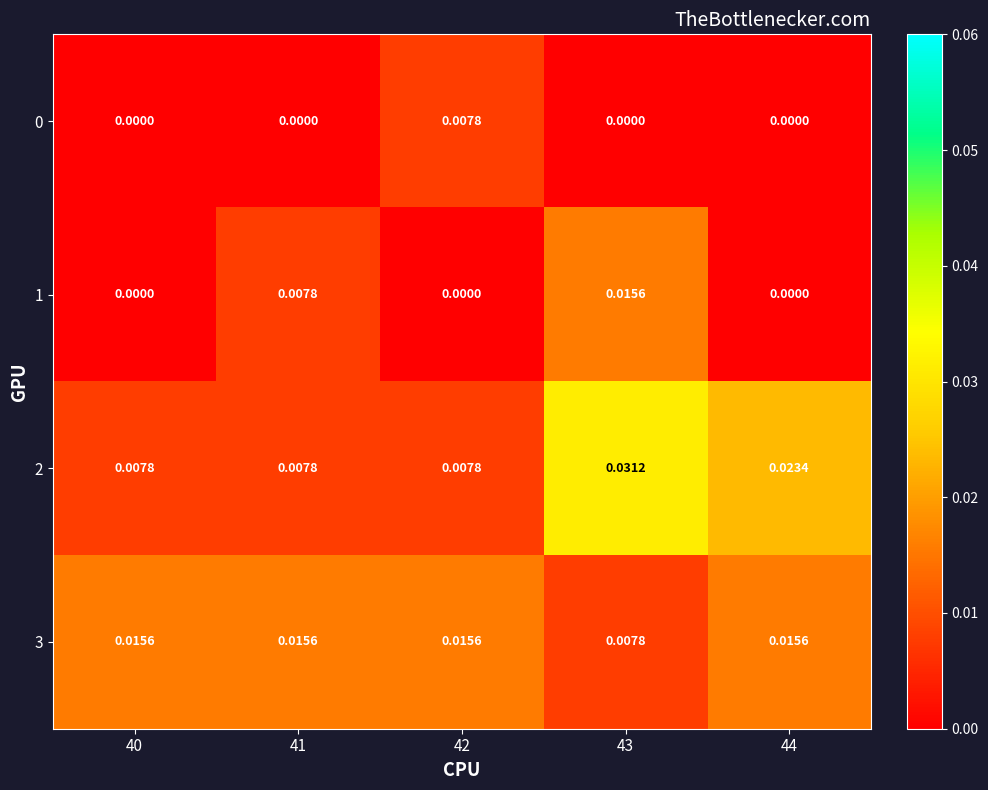

Is the value of 0 at 41 greater than the value of 2 at 40?

No